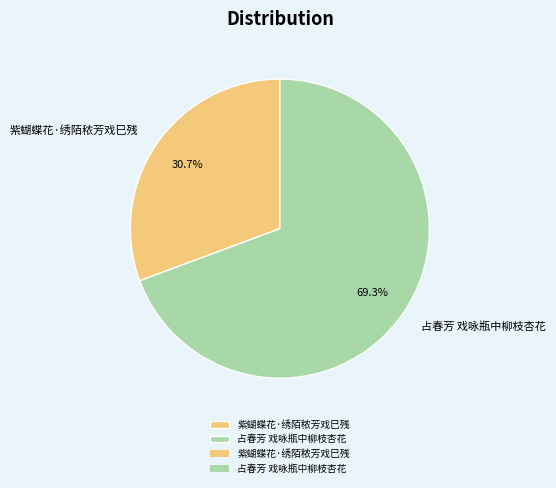

Is the sum of 紫蝴蝶花·绣陌秾芳戏巳残 and 占春芳 戏咏瓶中柳枝杏花 greater than half?

Yes